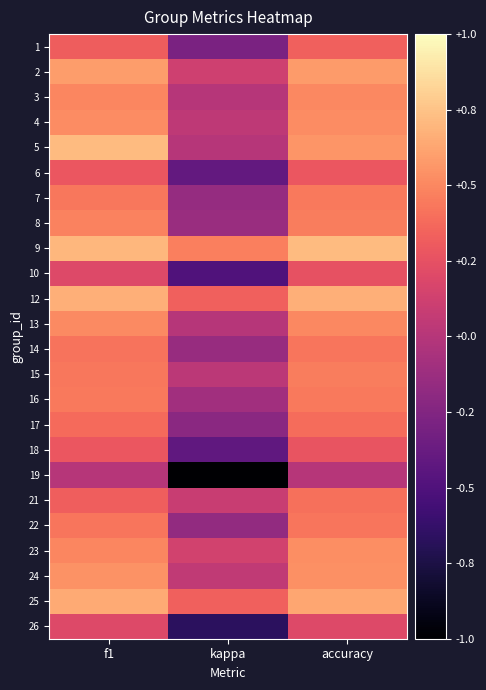

At how many categories does at least one series exceed 0?

3